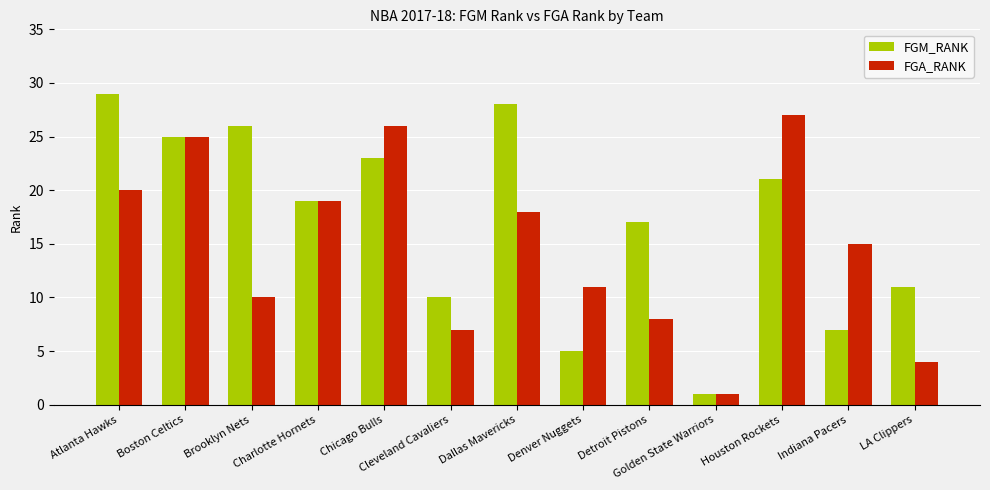

What is the sum of all FGA_RANK values?

191